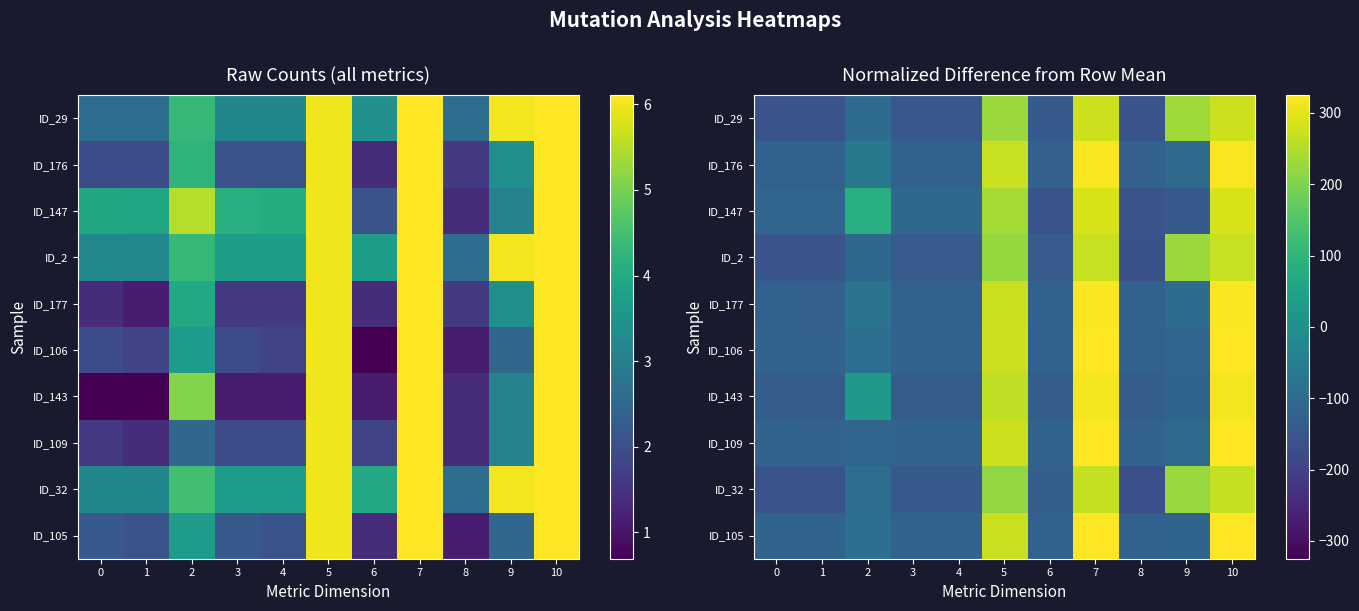

Is the value of ID_106 at 5 greater than the value of ID_2 at 6?

Yes